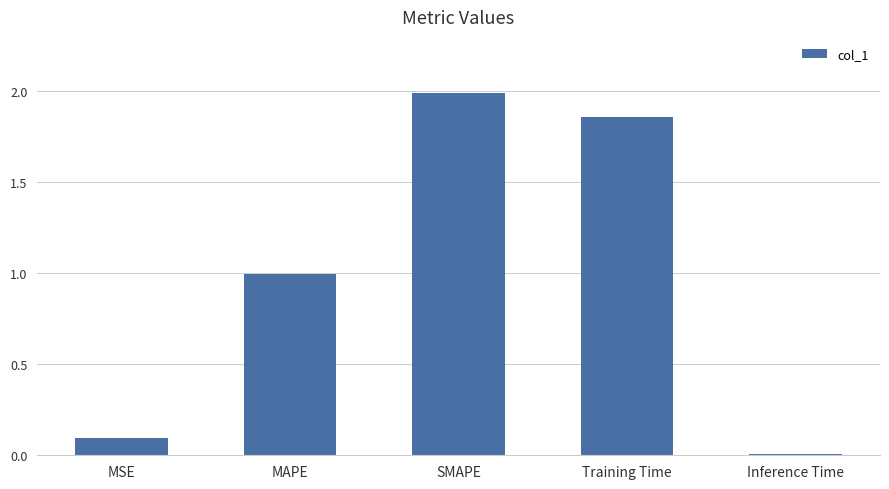

Is it true that the value at MAPE is 0.6?

False